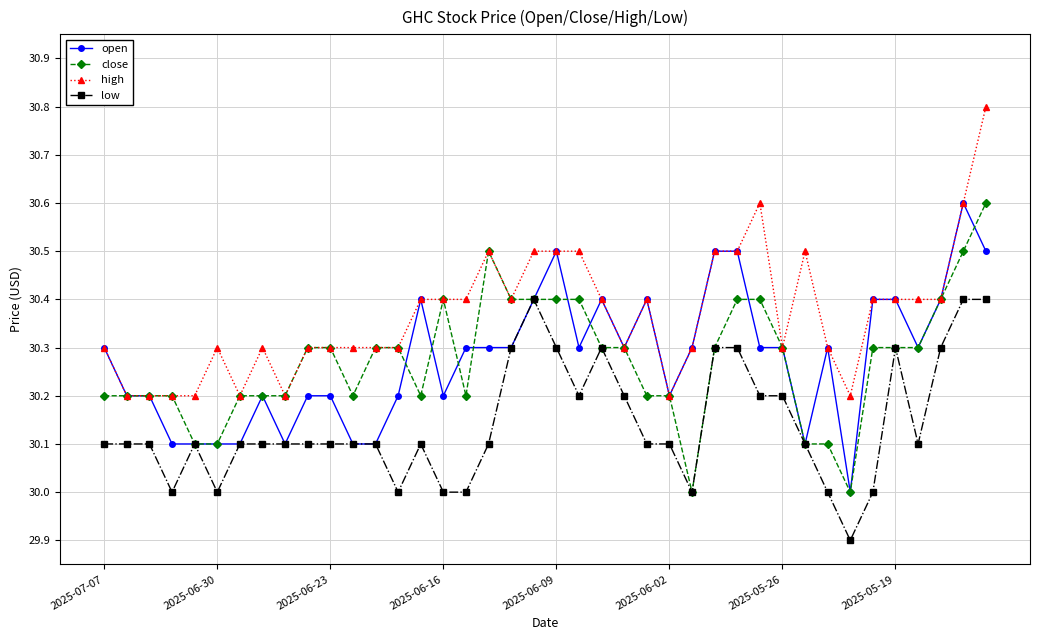

What is the minimum value shown in the chart?

29.9